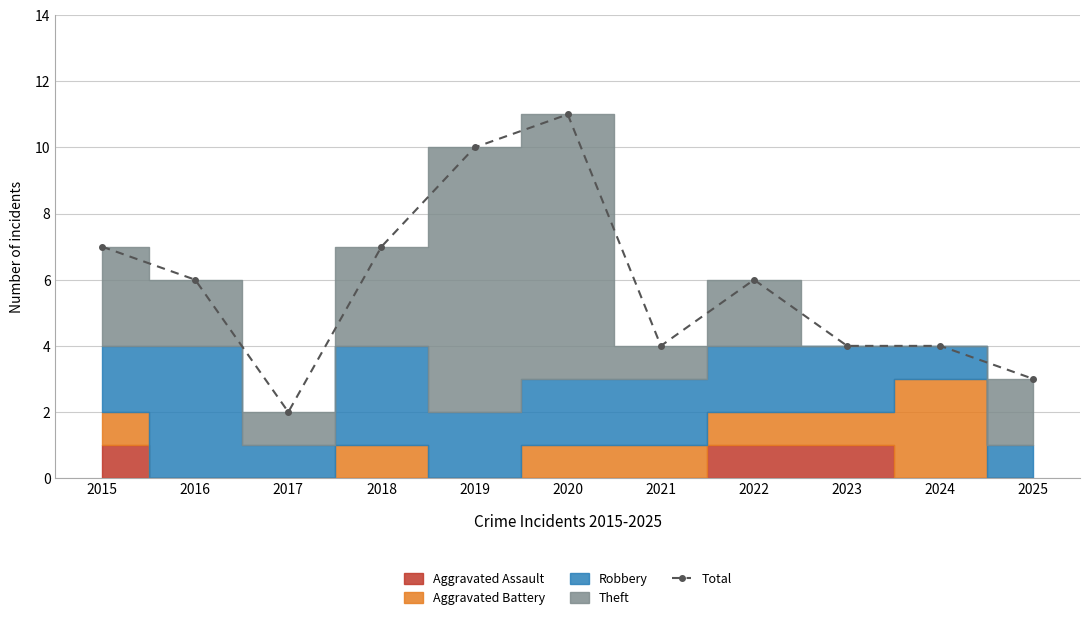

Which category has the highest value across all series?

2020